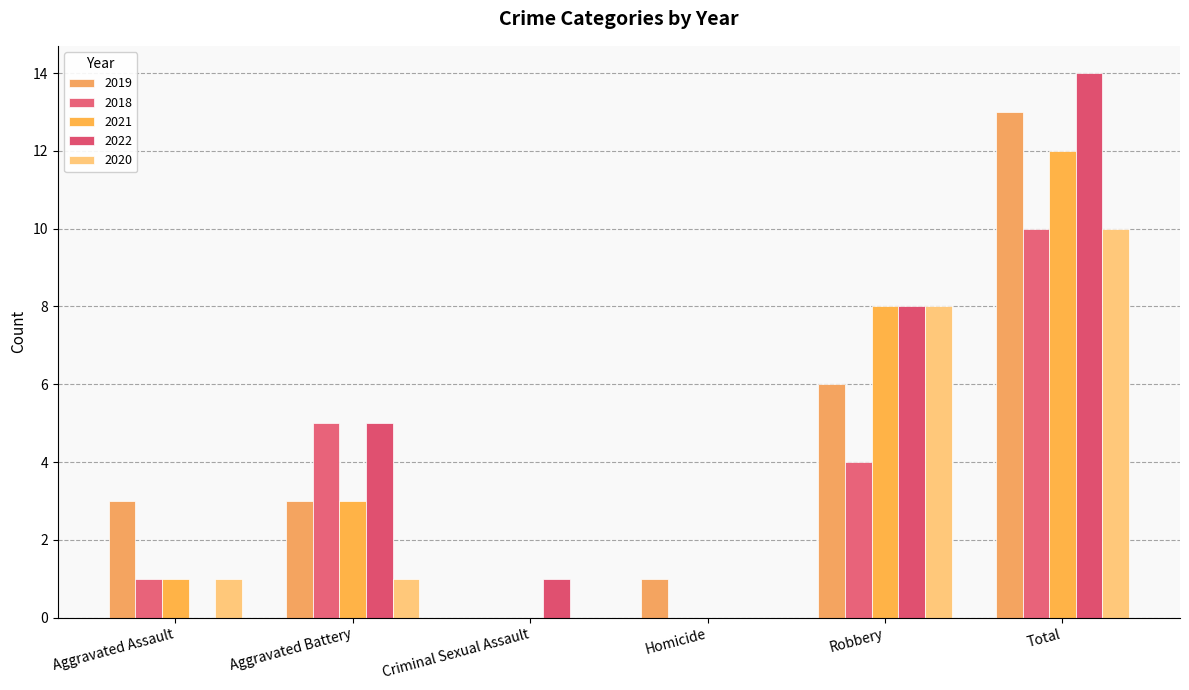

Is the value of 2021 at Total greater than the value of 2022 at Criminal Sexual Assault?

Yes